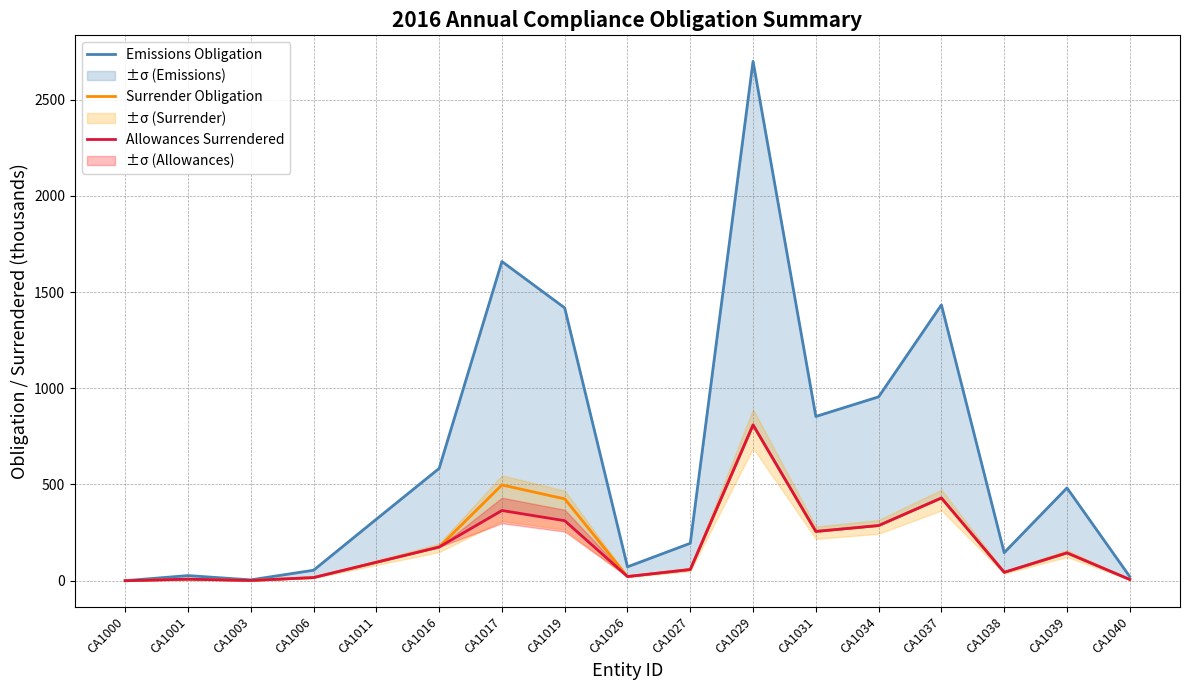

At which label does Emissions Obligation reach its minimum?

CA1000